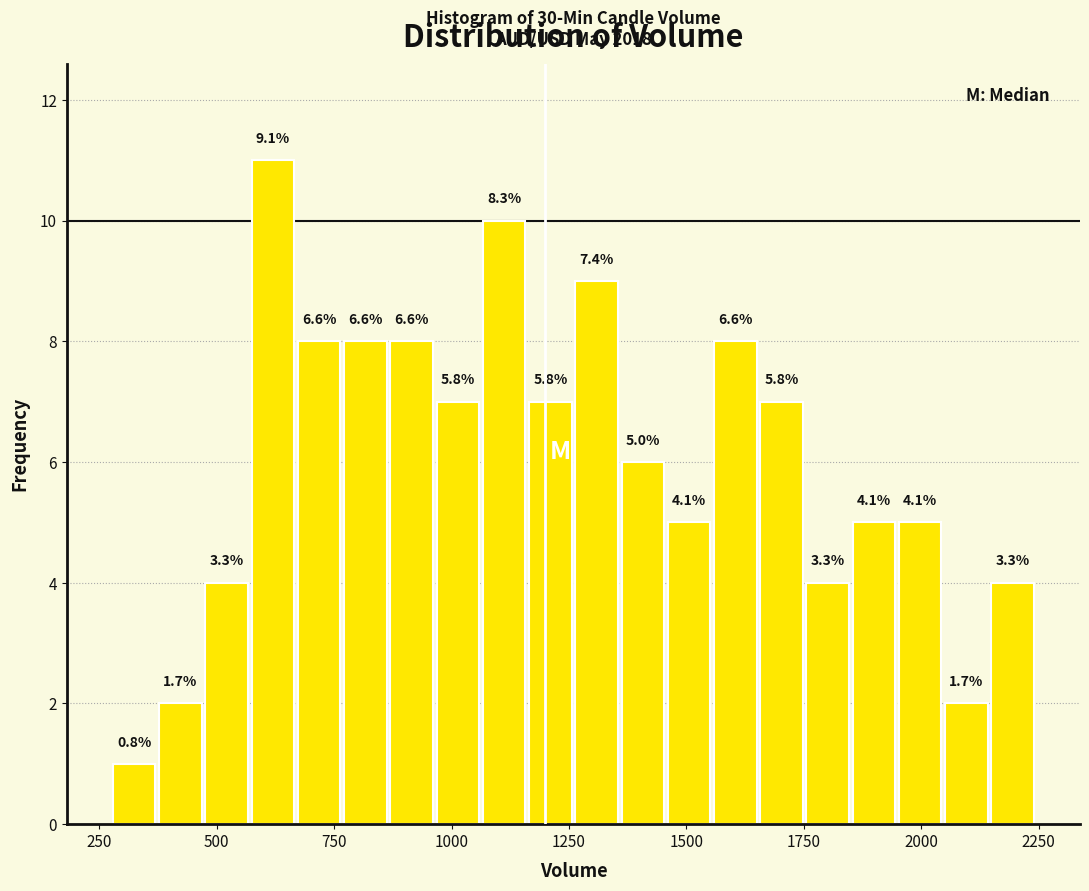

Read against the x-axis, roughly where is the centre of the tallest bar?

600